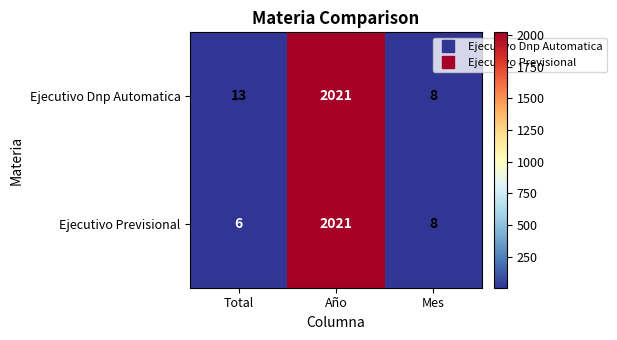

Which series changed the most between Total and Mes?

Ejecutivo Dnp Automatica